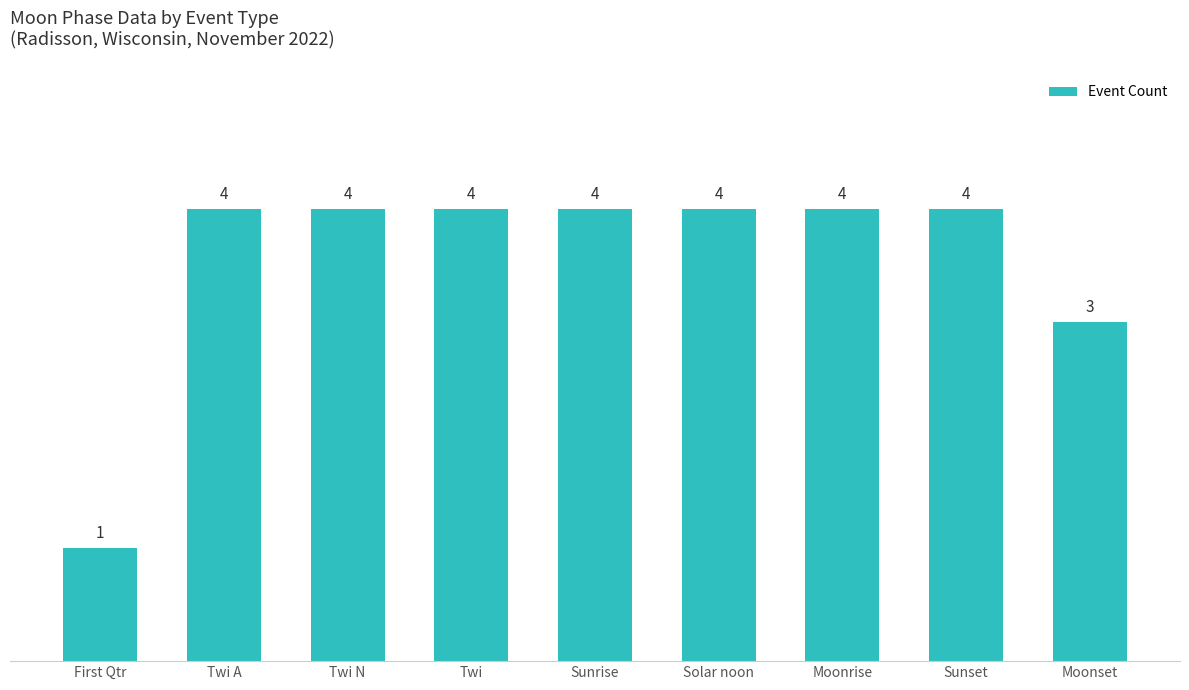

What position from the right is First Qtr?

9